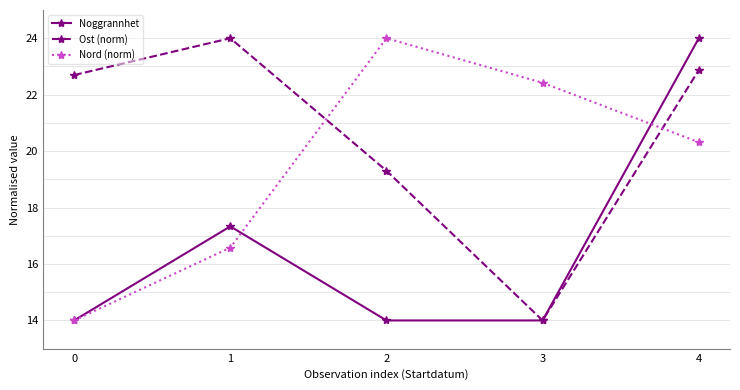

Is it true that Ost (norm) equals 14.0 at 3?

True